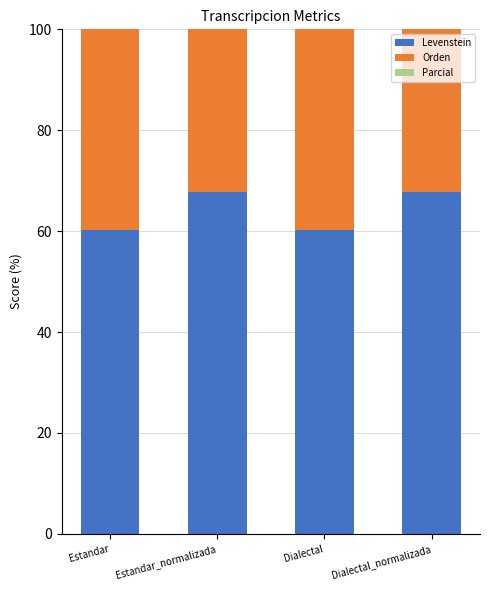

The value of Orden at Estandar is 107.0. True or false?

False